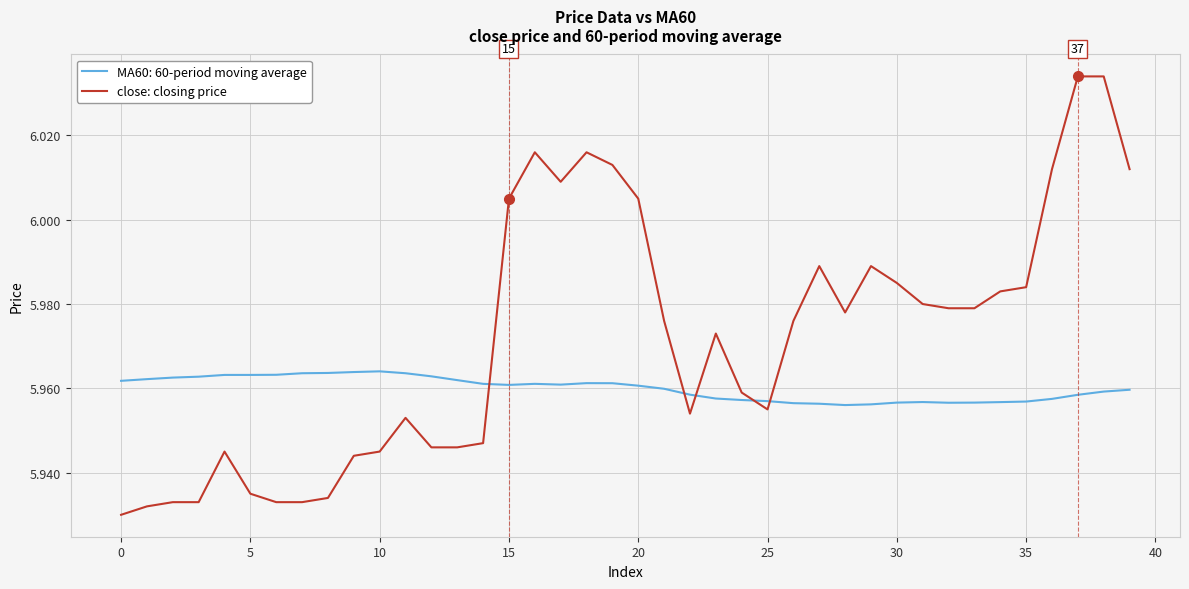

Count the number of categories in the chart.

40